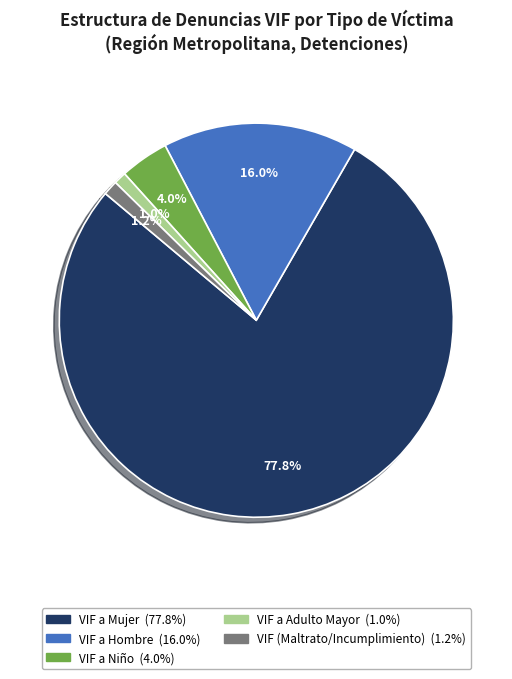

Which has a higher value, VIF a Mujer or VIF (Maltrato/Incumplimiento)?

VIF a Mujer